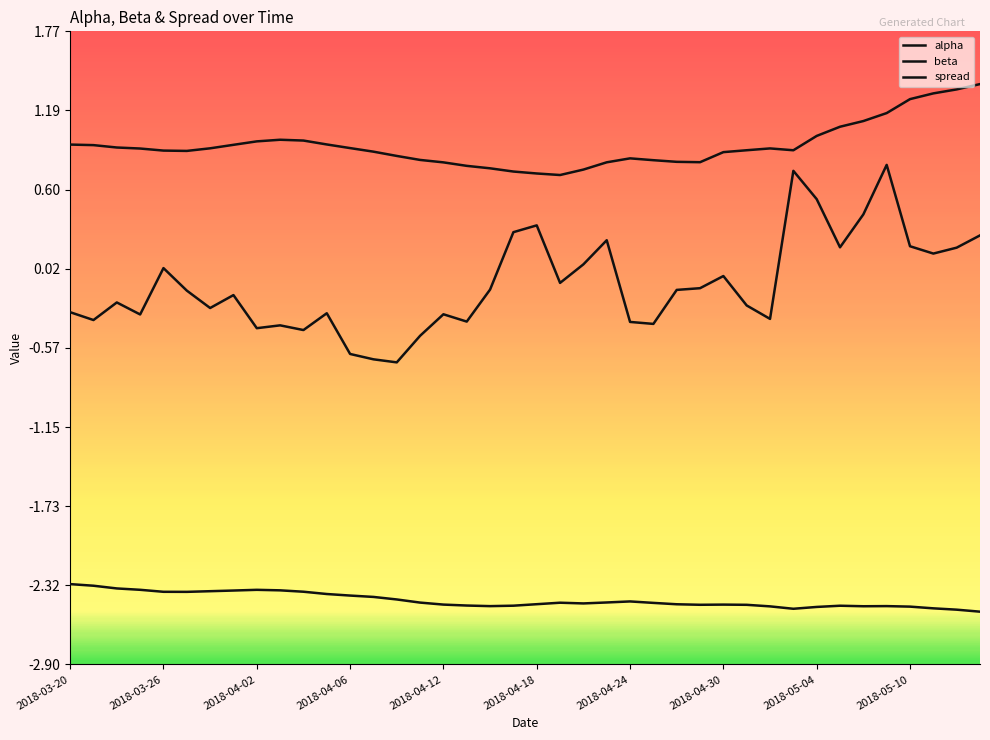

Does the chart have visible grid lines?

No